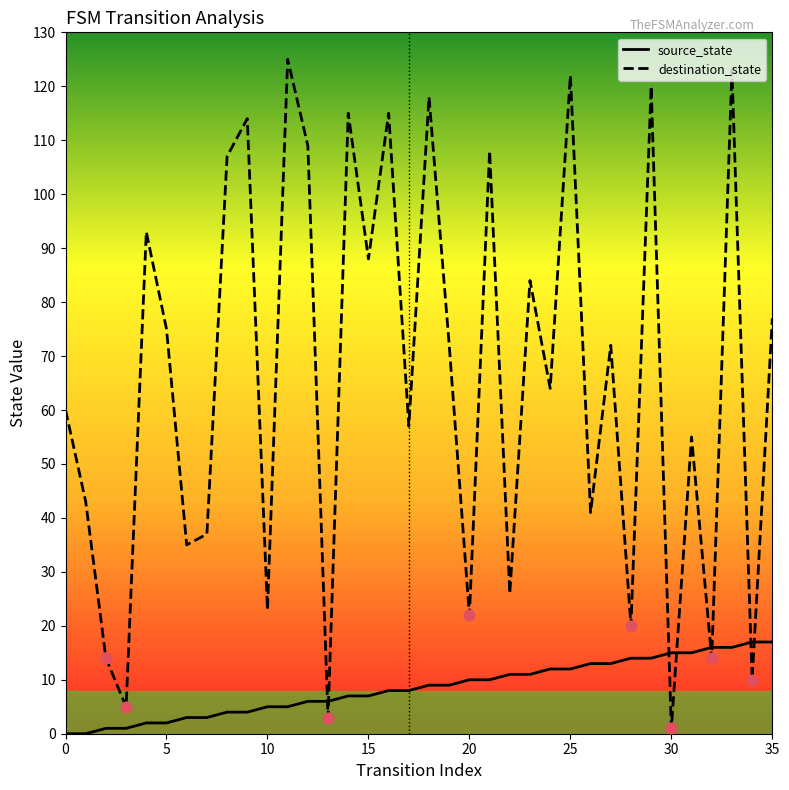

What are all the series names shown in the legend?

source_state, destination_state